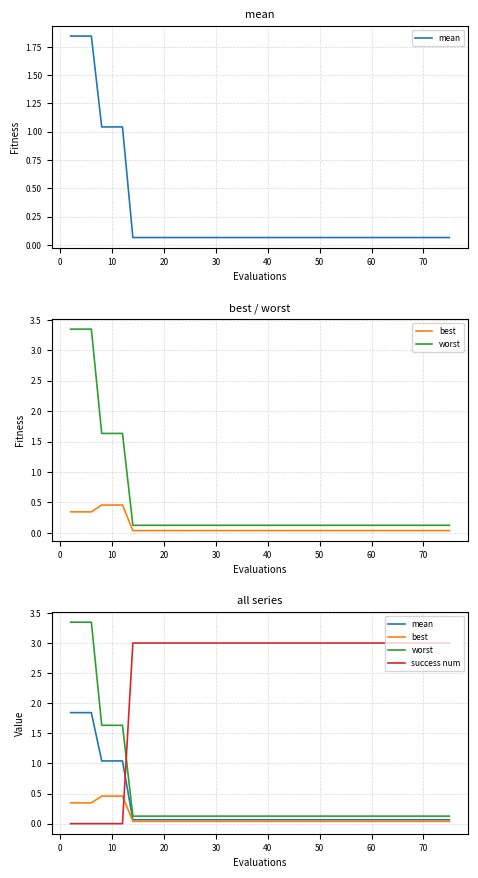

Reading left to right, extract all data points from this chart.

mean: 1.8	1.8	1.8	1.0	1.0	1.0	0.1	0.1	0.1	0.1	0.1	0.1	0.1	0.1	0.1	0.1	0.1	0.1	0.1	0.1	0.1	0.1	0.1	0.1	0.1	0.1	0.1	0.1	0.1	0.1	0.1	0.1	0.1	0.1	0.1	0.1	0.1	0.1	0.1	0.1
best: 0.3	0.3	0.3	0.5	0.5	0.5	0.0	0.0	0.0	0.0	0.0	0.0	0.0	0.0	0.0	0.0	0.0	0.0	0.0	0.0	0.0	0.0	0.0	0.0	0.0	0.0	0.0	0.0	0.0	0.0	0.0	0.0	0.0	0.0	0.0	0.0	0.0	0.0	0.0	0.0
worst: 3.3	3.3	3.3	1.6	1.6	1.6	0.1	0.1	0.1	0.1	0.1	0.1	0.1	0.1	0.1	0.1	0.1	0.1	0.1	0.1	0.1	0.1	0.1	0.1	0.1	0.1	0.1	0.1	0.1	0.1	0.1	0.1	0.1	0.1	0.1	0.1	0.1	0.1	0.1	0.1
success num: 0.0	0.0	0.0	0.0	0.0	0.0	3.0	3.0	3.0	3.0	3.0	3.0	3.0	3.0	3.0	3.0	3.0	3.0	3.0	3.0	3.0	3.0	3.0	3.0	3.0	3.0	3.0	3.0	3.0	3.0	3.0	3.0	3.0	3.0	3.0	3.0	3.0	3.0	3.0	3.0